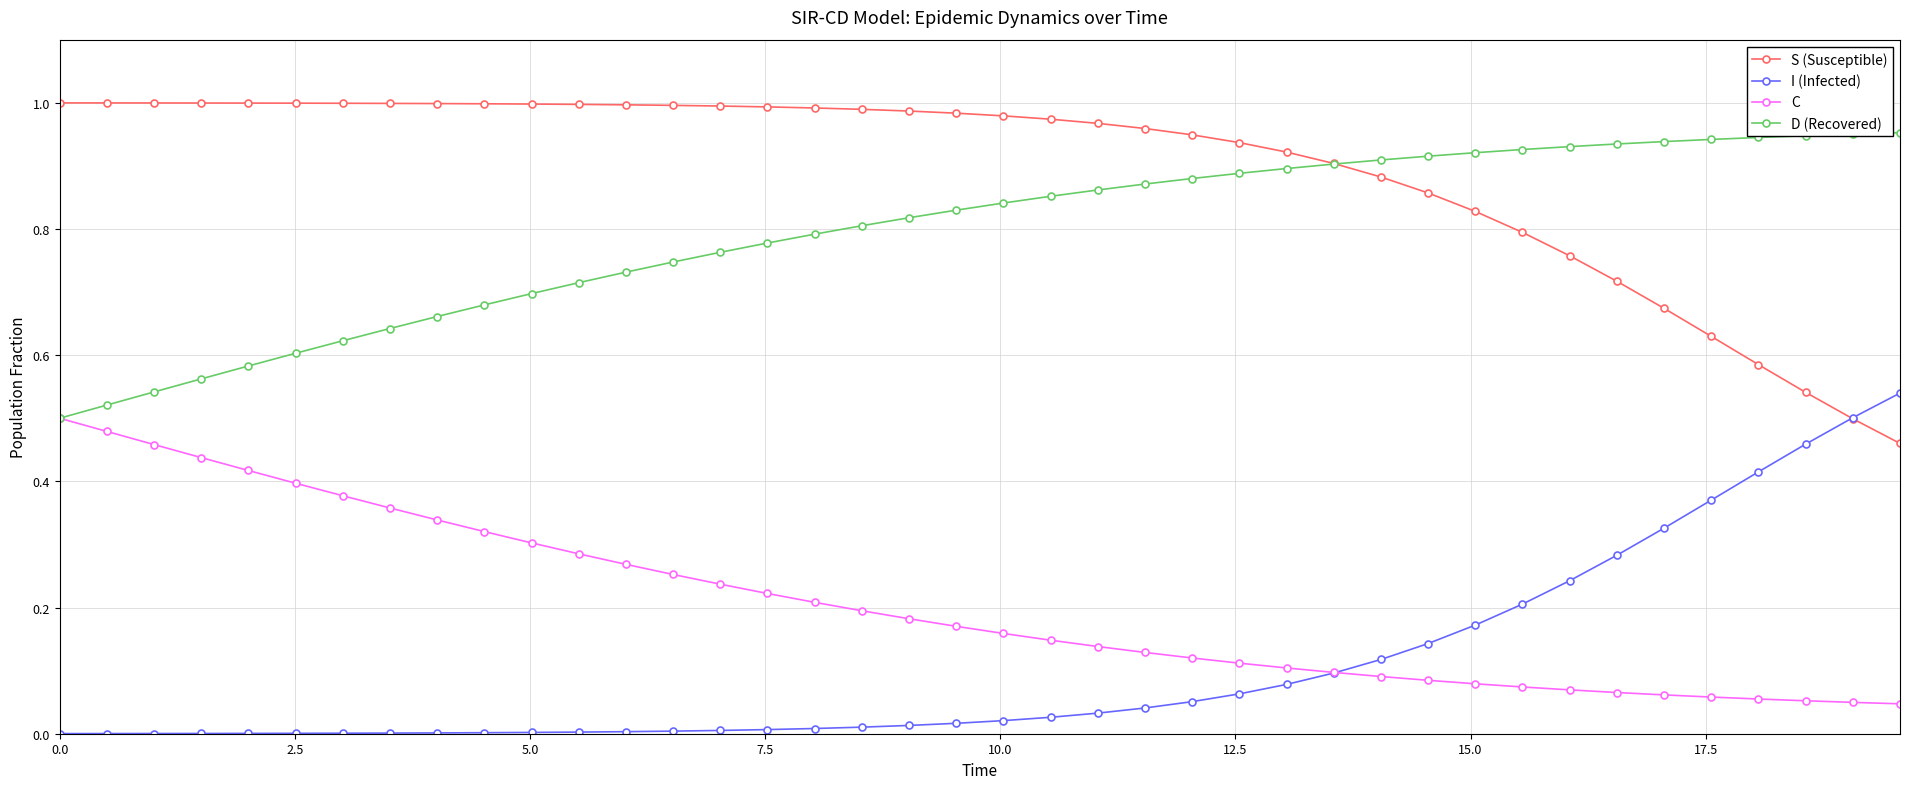

True or false: D (Recovered) and I (Infected) intersect in this chart.

False